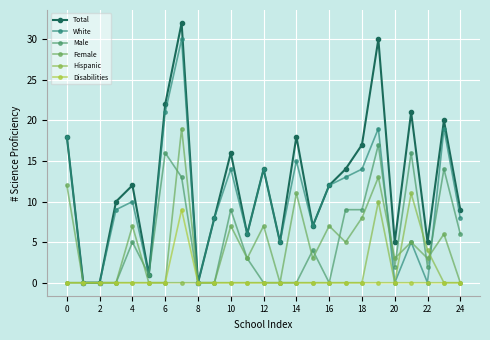

True or false: Male and Total cross at least once.

False